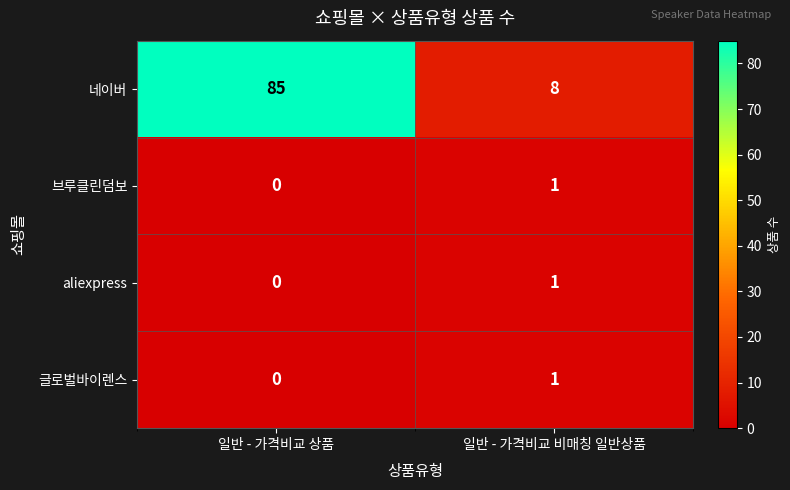

What is the total value across all series at 일반 - 가격비교 상품?

85